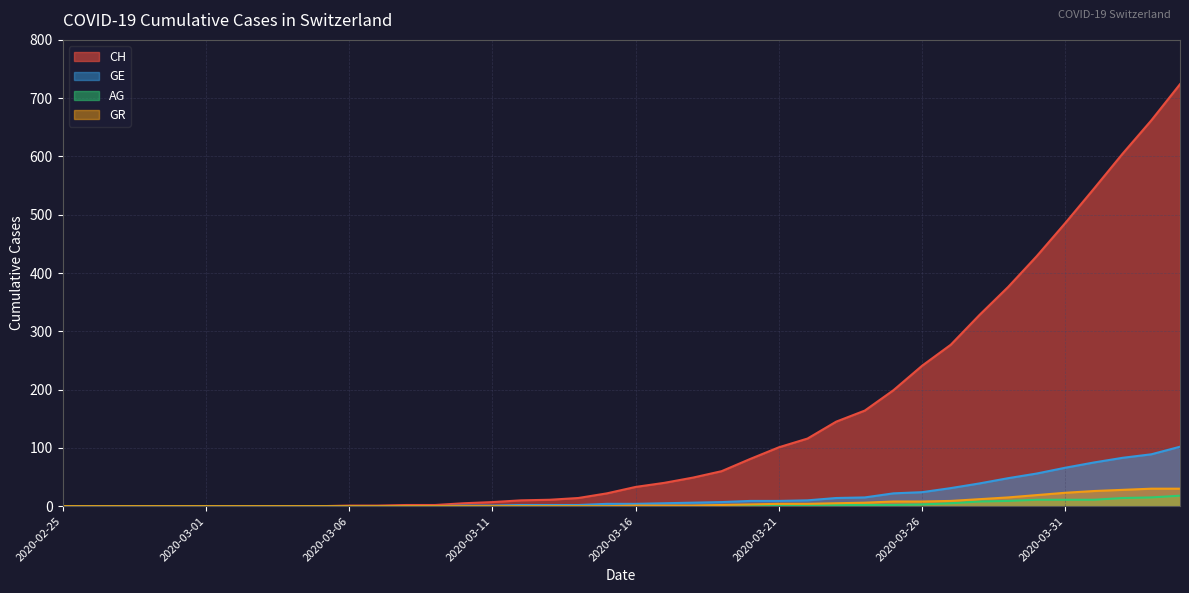

How many distinct data groups are displayed?

4